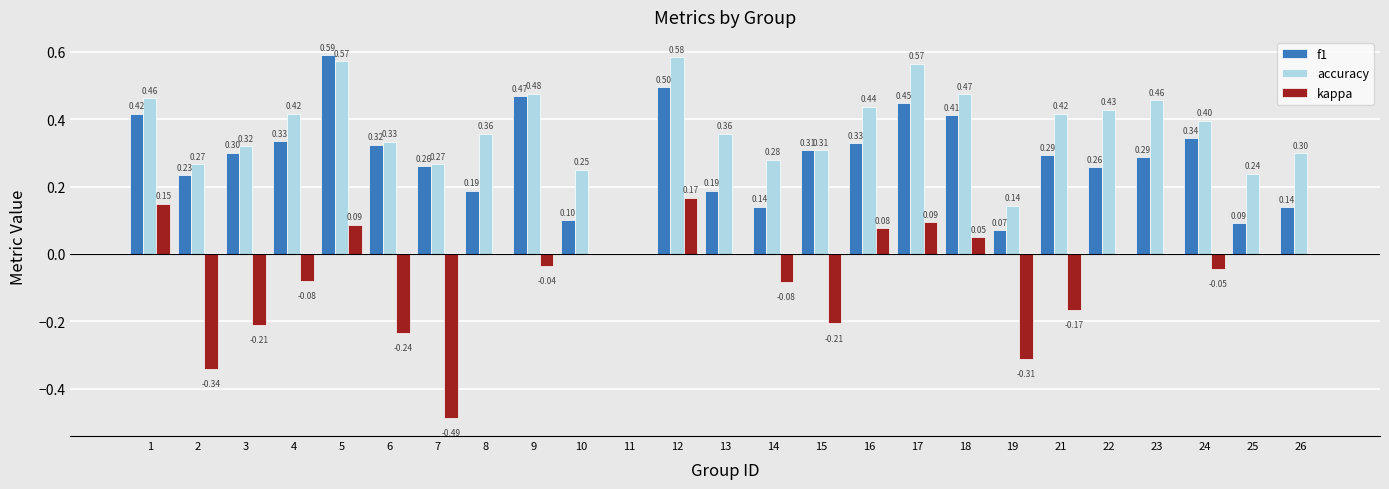

At which label does f1 reach its peak?

5